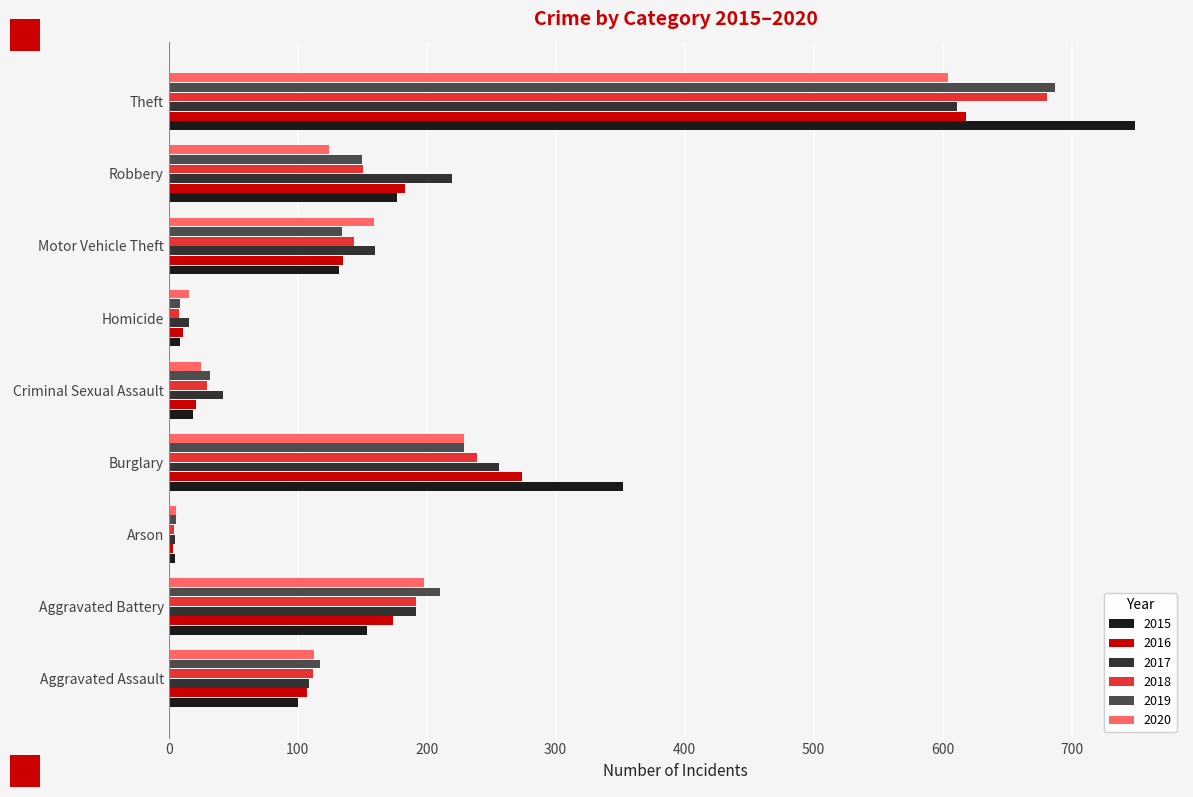

Is it true that 2018 equals 4 at Arson?

True